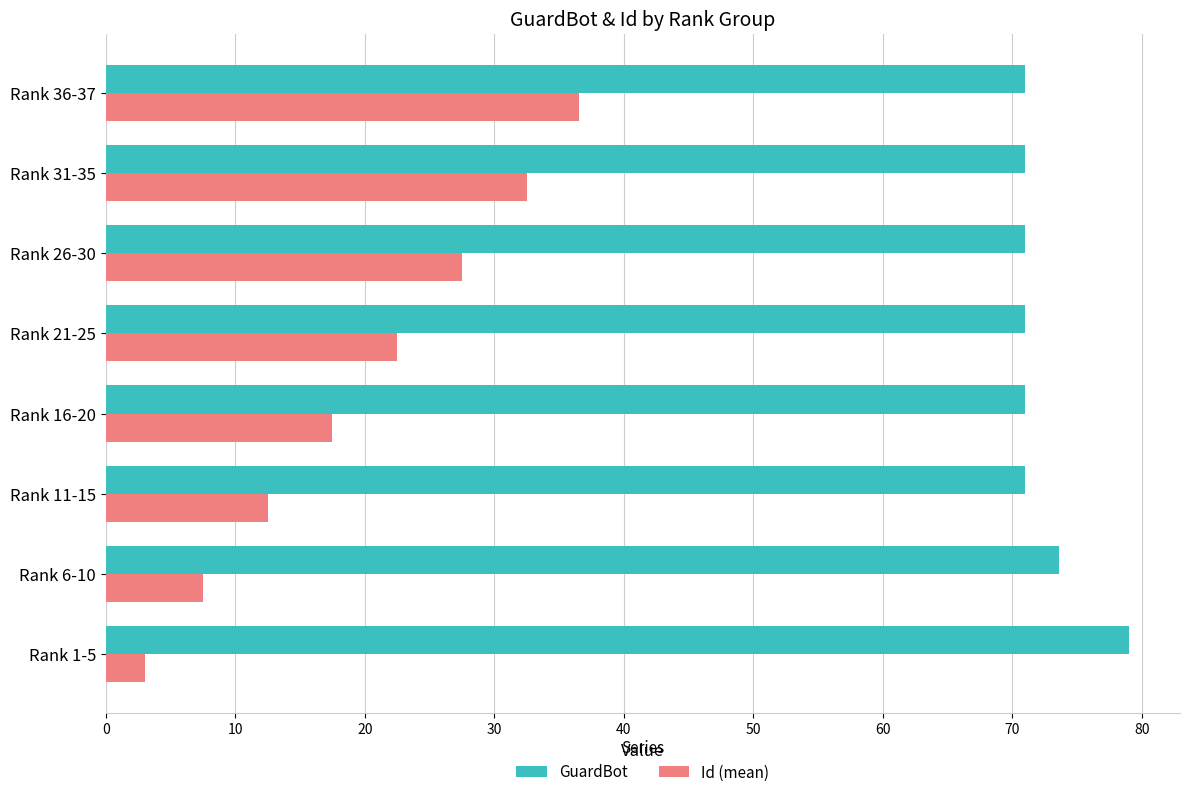

What is the minimum value for Id (mean)?

3.0